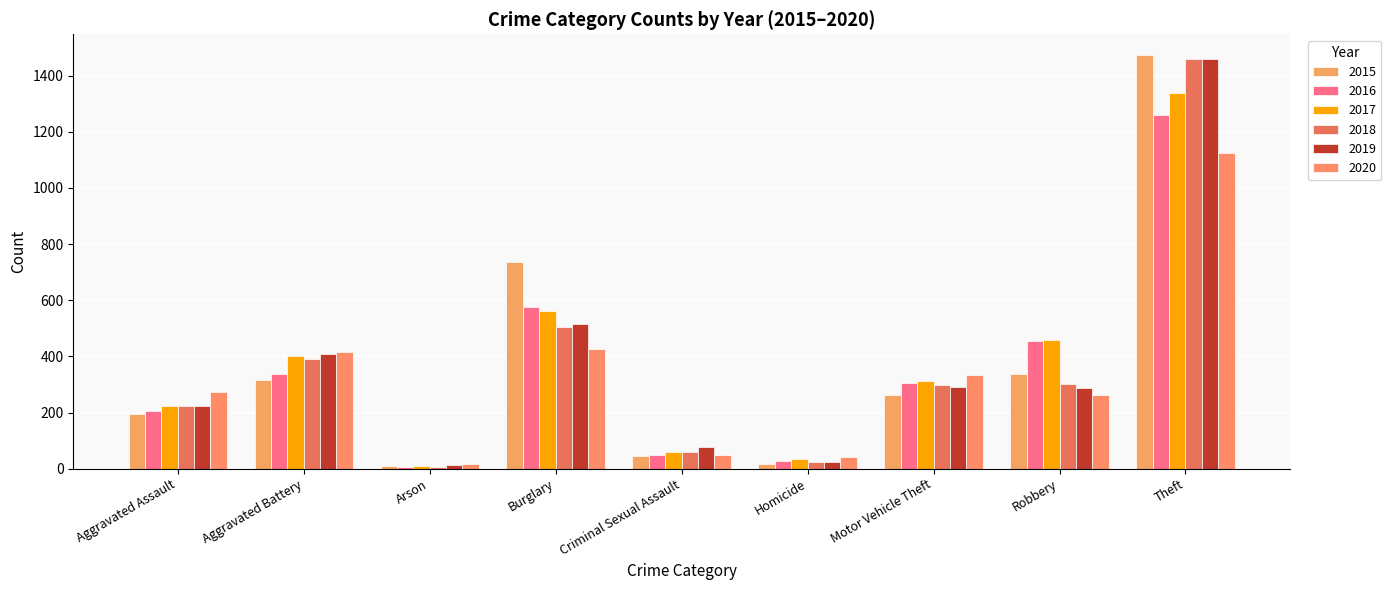

At which label does 2017 reach its minimum?

Arson